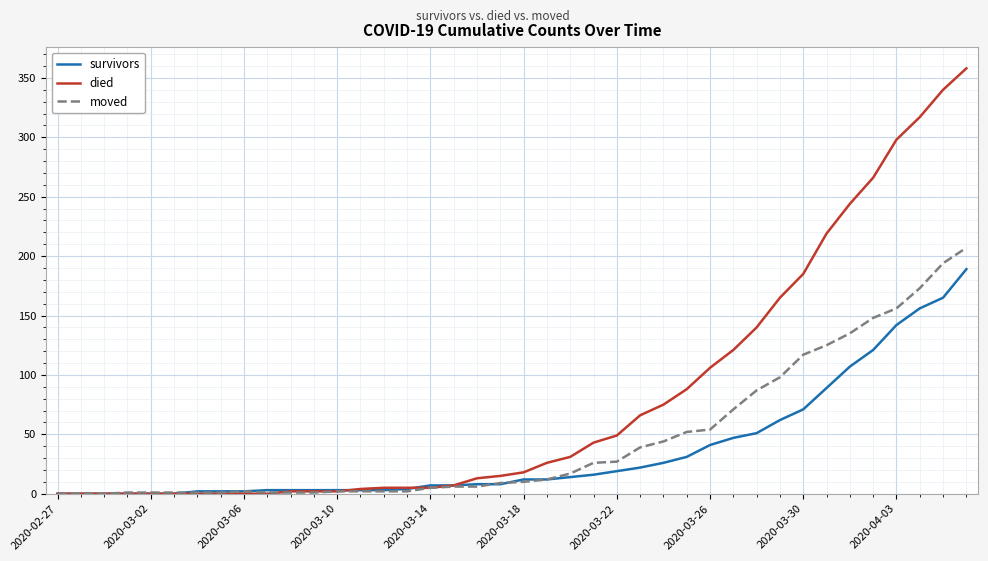

Rank the series by their maximum value, from highest to lowest.

died, moved, survivors